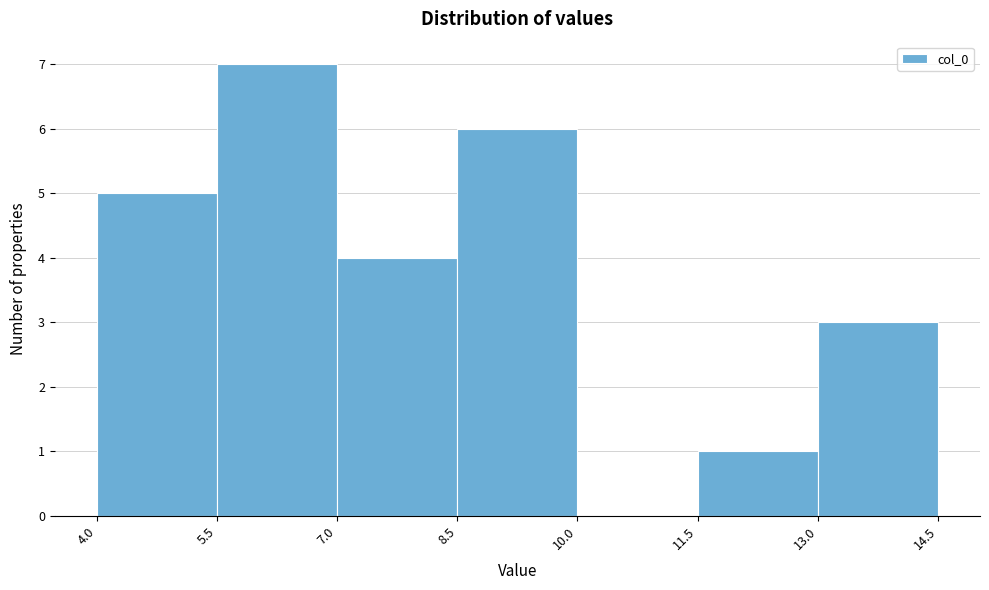

Reading left to right, transcribe this chart: for each bar, give the range it covers on the x-axis and its height. The values are not printed on the chart, so give them approximately, as read against the axis.

4.0 to 5.5: 5
5.5 to 7.0: 7
7.0 to 8.5: 4
8.5 to 10.0: 6
10.0 to 11.5: 0
11.5 to 13.0: 1
13.0 to 14.5: 3